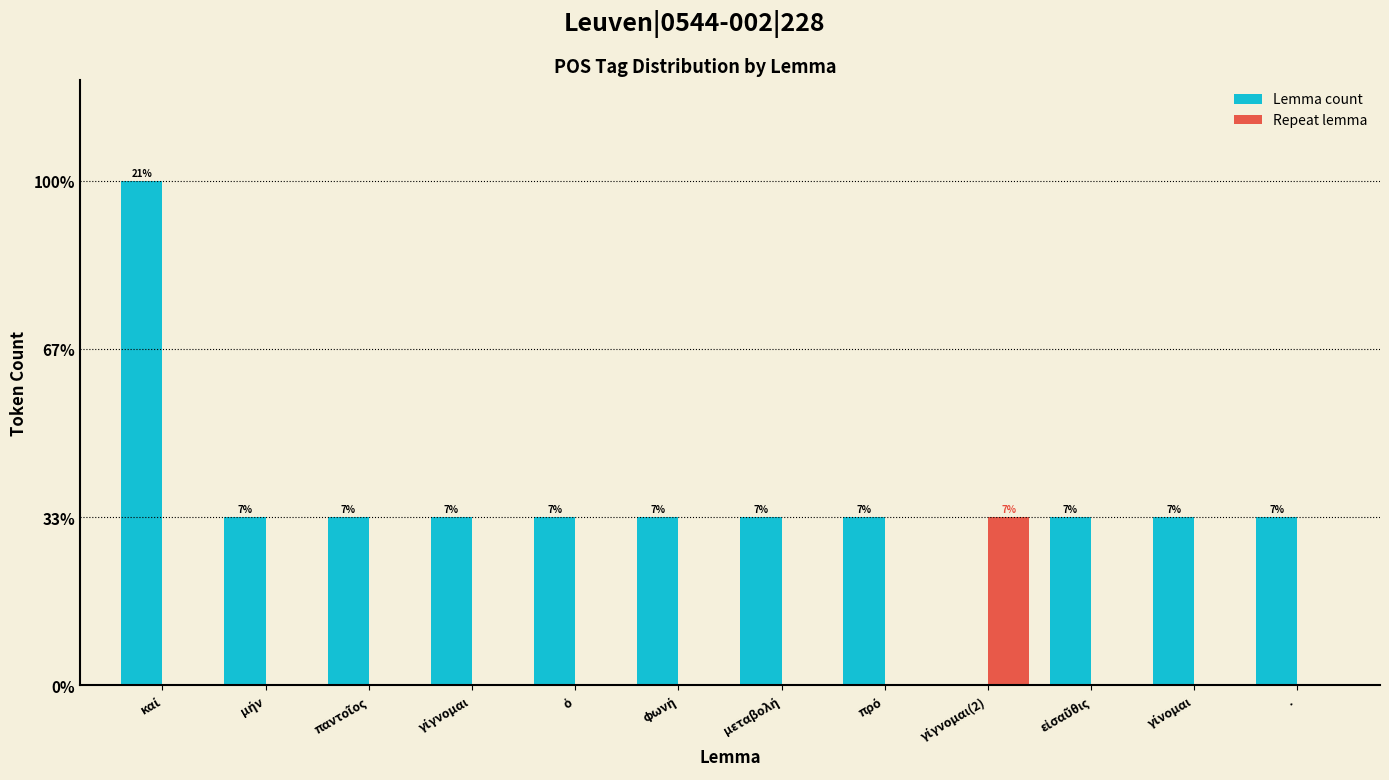

Are the bars horizontal?

No